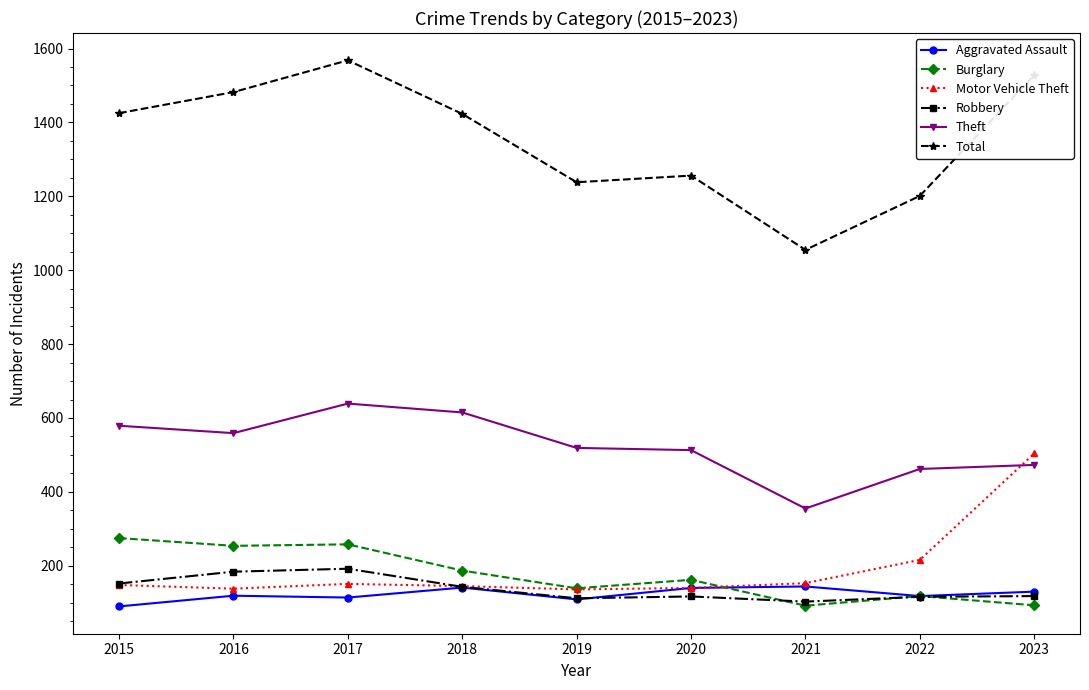

What are all the series names shown in the legend?

Aggravated Assault, Burglary, Motor Vehicle Theft, Robbery, Theft, Total